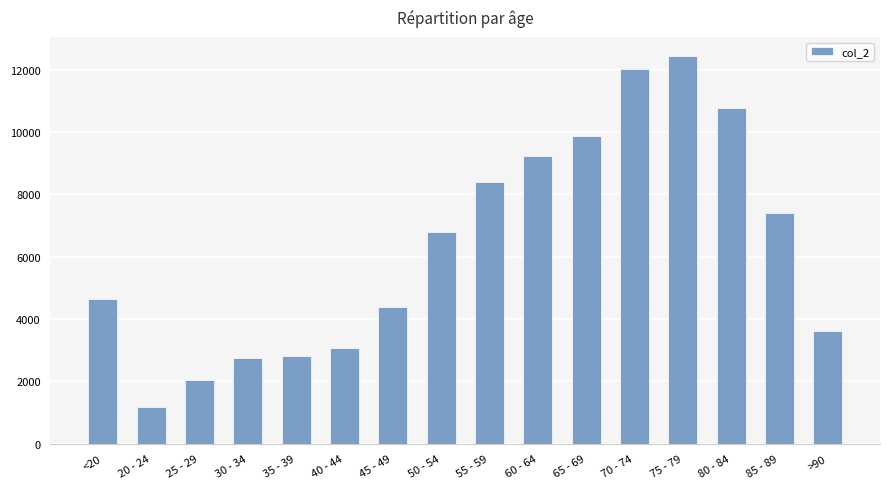

Which has a higher value, 80 - 84 or 60 - 64?

80 - 84